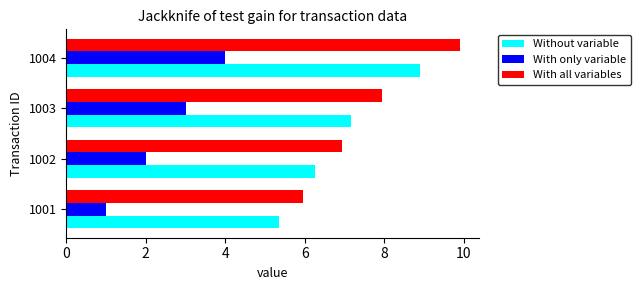

What is the minimum value shown in the chart?

1.0